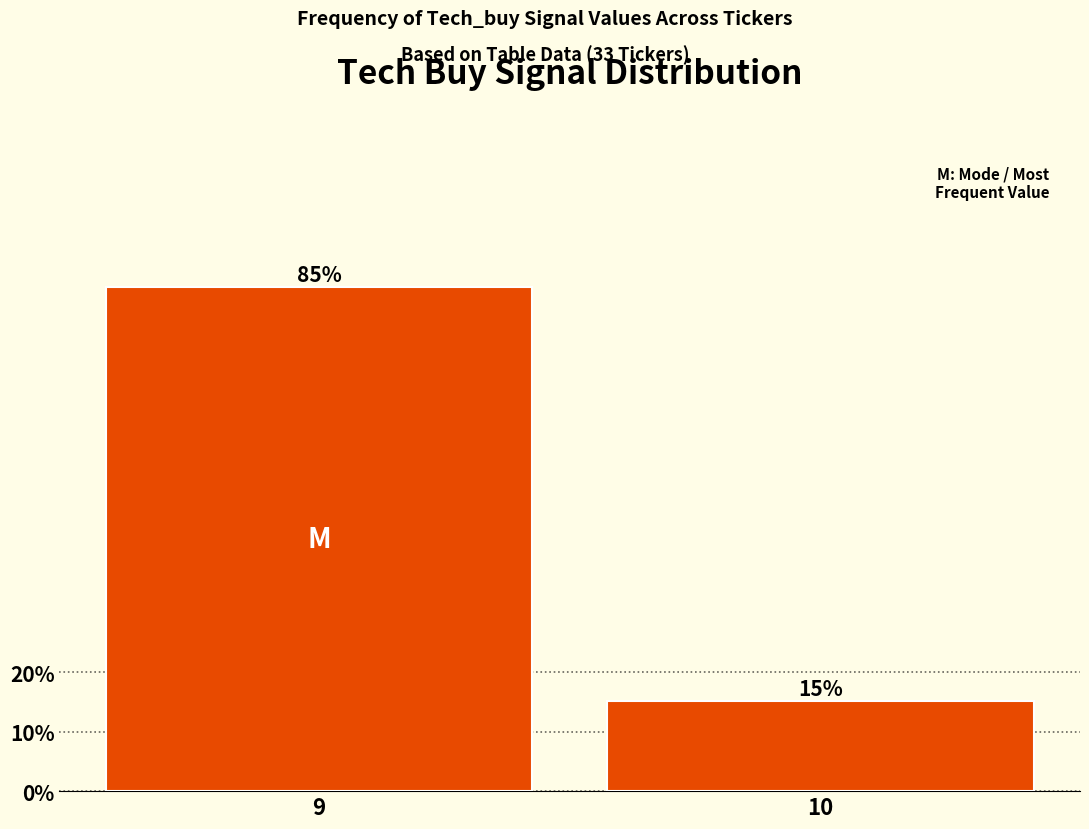

What is the change in value from 9 to 10?

-69.7